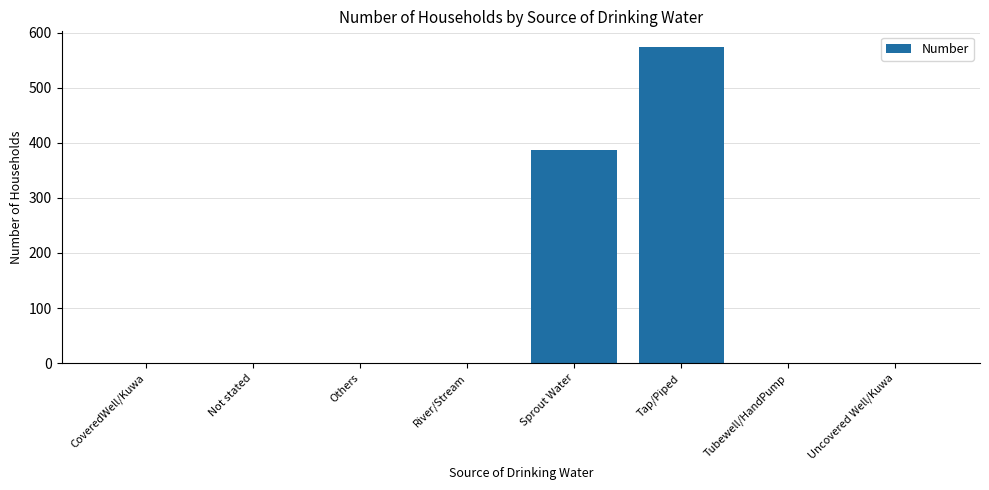

What is the sum of all values?

963